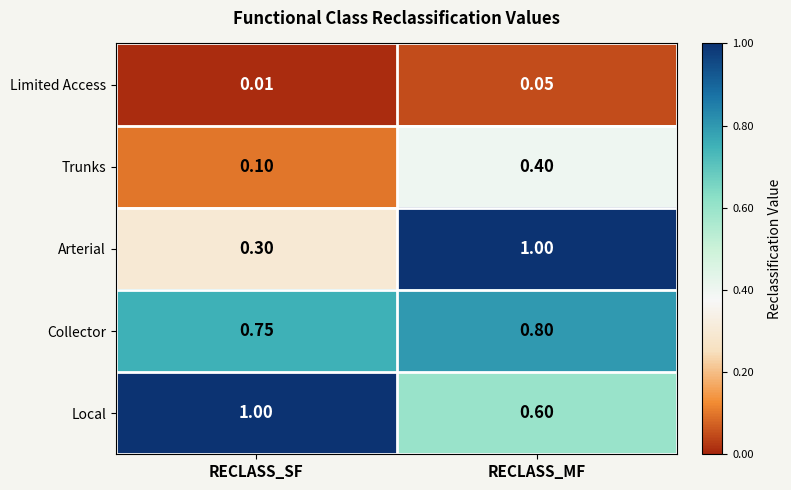

At which label does Limited Access reach its peak?

RECLASS_MF